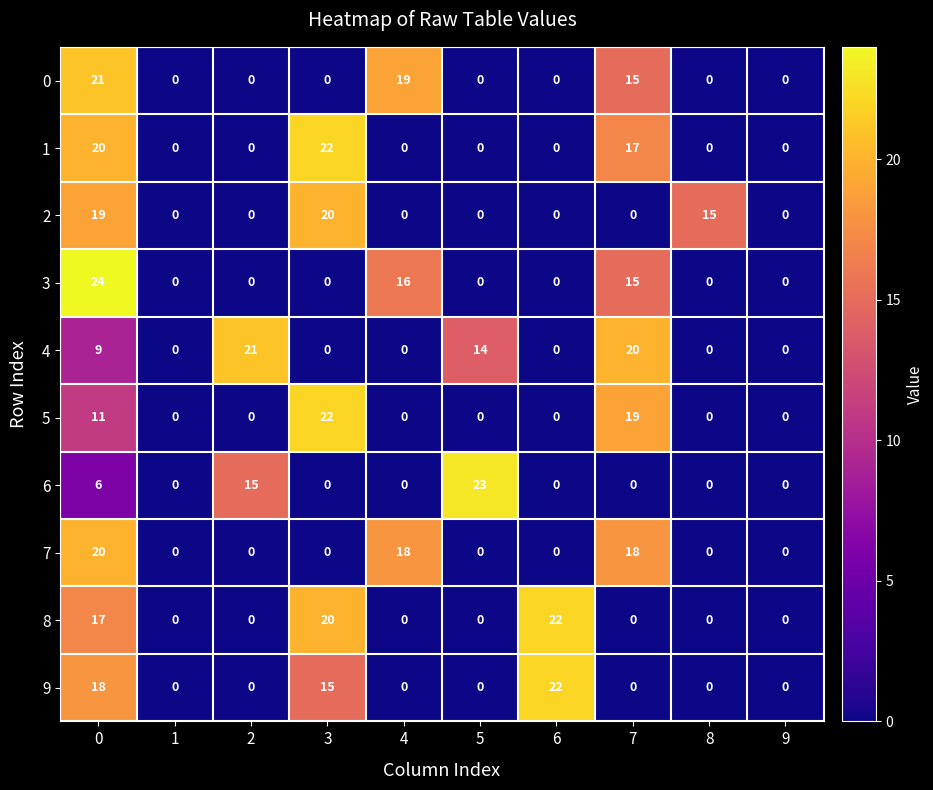

What is the total value across all series at 3?

99